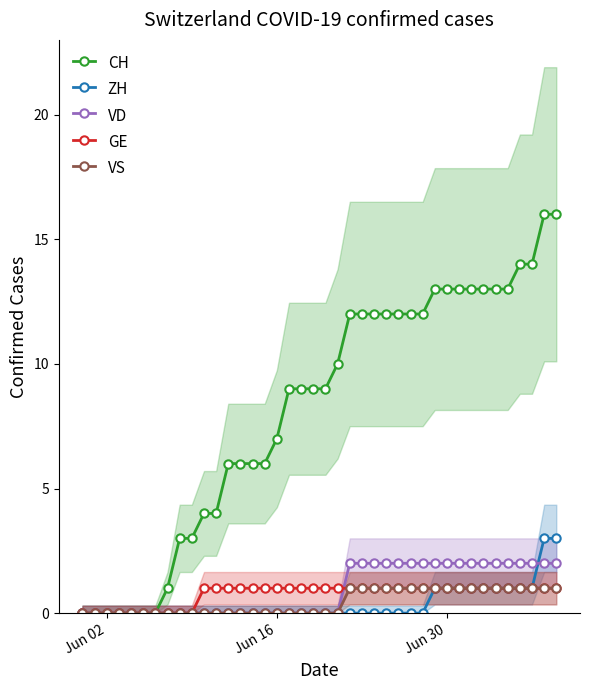

Reading left to right, transcribe all the data shown in this chart.

CH: 0	0	0	0	0	0	0	1	3	3	4	4	6	6	6	6	7	9	9	9	9	10	12	12	12	12	12	12	12	13	13	13	13	13	13	13	14	14	16	16
ZH: 0	0	0	0	0	0	0	0	0	0	0	0	0	0	0	0	0	0	0	0	0	0	0	0	0	0	0	0	0	1	1	1	1	1	1	1	1	1	3	3
VD: 0	0	0	0	0	0	0	0	0	0	0	0	0	0	0	0	0	0	0	0	0	0	2	2	2	2	2	2	2	2	2	2	2	2	2	2	2	2	2	2
GE: 0	0	0	0	0	0	0	0	0	0	1	1	1	1	1	1	1	1	1	1	1	1	1	1	1	1	1	1	1	1	1	1	1	1	1	1	1	1	1	1
VS: 0	0	0	0	0	0	0	0	0	0	0	0	0	0	0	0	0	0	0	0	0	0	1	1	1	1	1	1	1	1	1	1	1	1	1	1	1	1	1	1